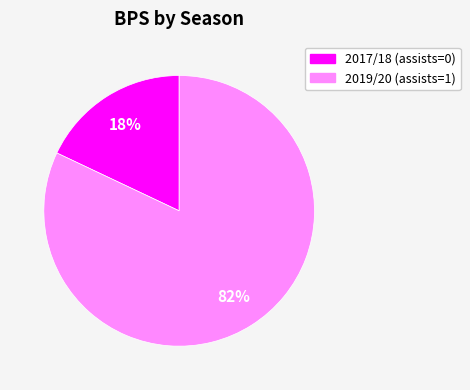

To the nearest percent, what is the difference between the largest and smallest slice percentages?

64%